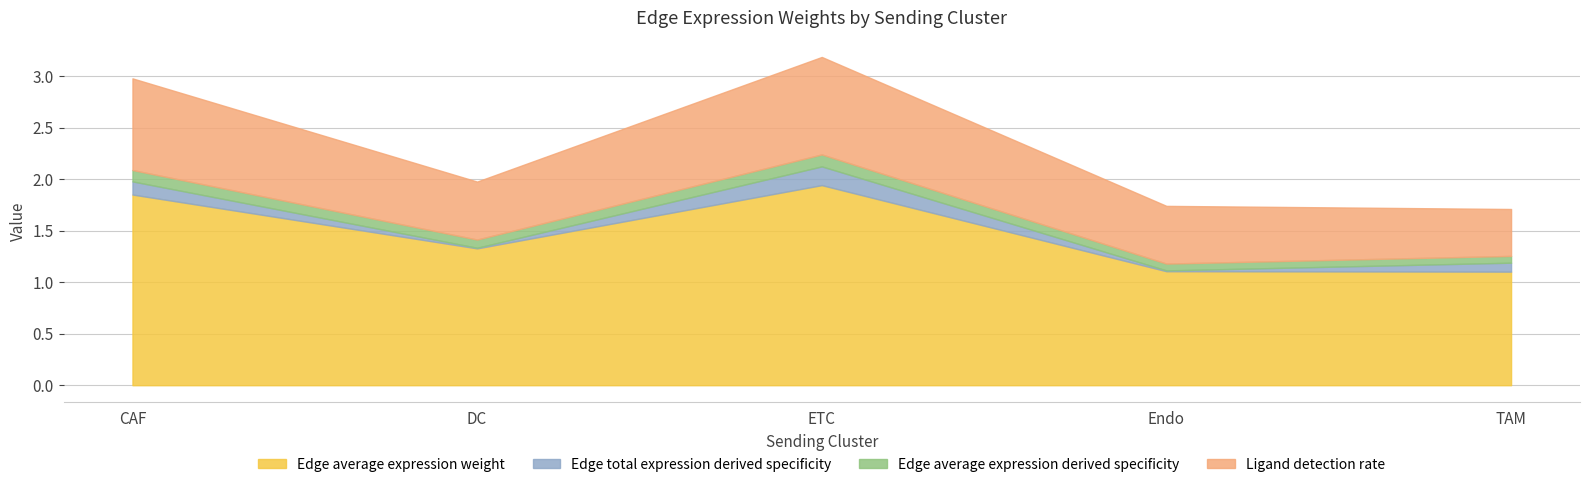

At how many categories does at least one series exceed 1?

5